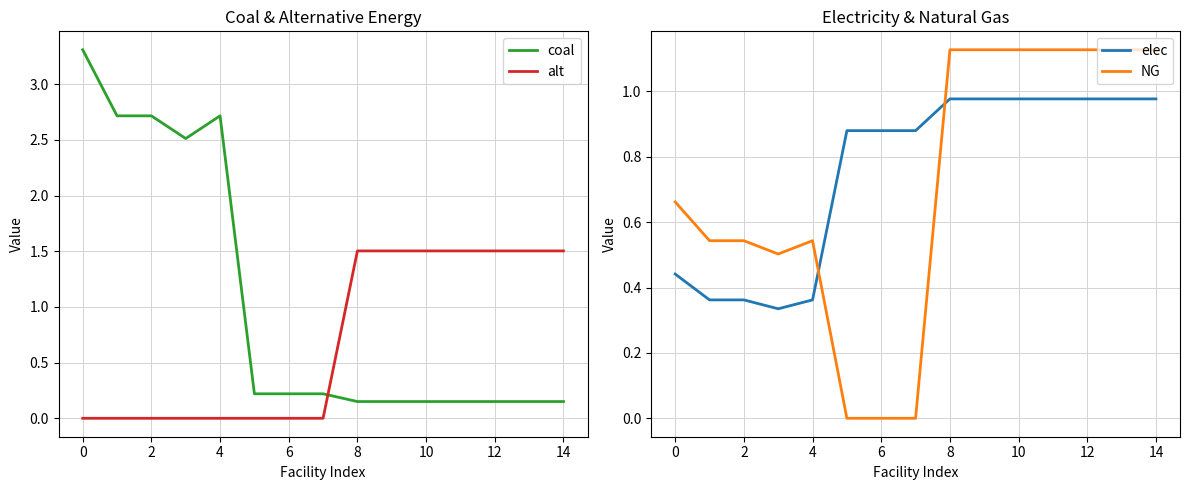

The value of alt at 14 is 0.3. True or false?

False